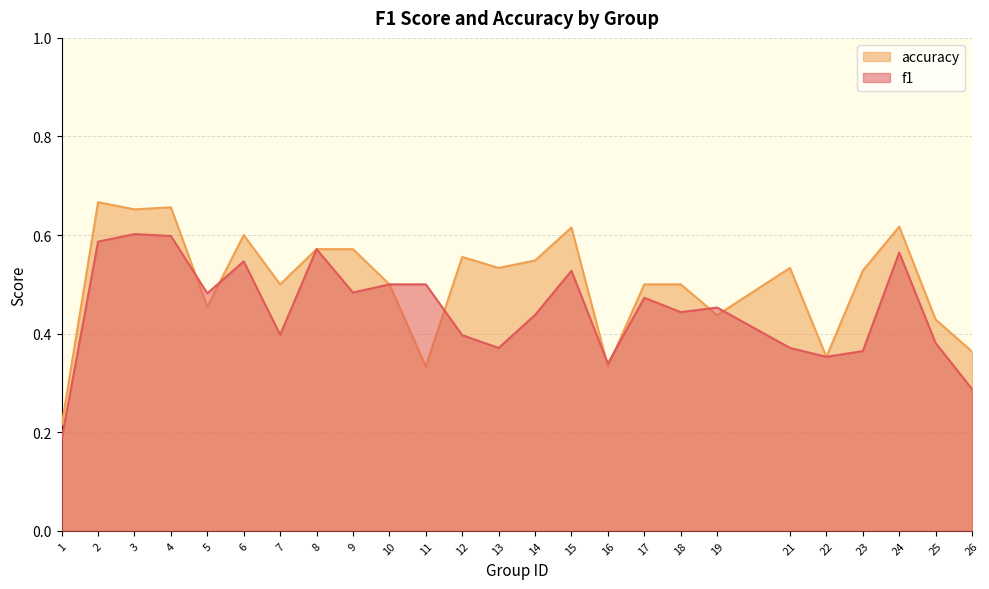

Reading left to right, extract all data points from this chart.

f1: 1=0.2	2=0.6	3=0.6	4=0.6	5=0.5	6=0.5	7=0.4	8=0.6	9=0.5	10=0.5	11=0.5	12=0.4	13=0.4	14=0.4	15=0.5	16=0.3	17=0.5	18=0.4	19=0.5	21=0.4	22=0.4	23=0.4	24=0.6	25=0.4	26=0.3
accuracy: 1=0.2	2=0.7	3=0.7	4=0.7	5=0.5	6=0.6	7=0.5	8=0.6	9=0.6	10=0.5	11=0.3	12=0.6	13=0.5	14=0.5	15=0.6	16=0.3	17=0.5	18=0.5	19=0.4	21=0.5	22=0.4	23=0.5	24=0.6	25=0.4	26=0.4